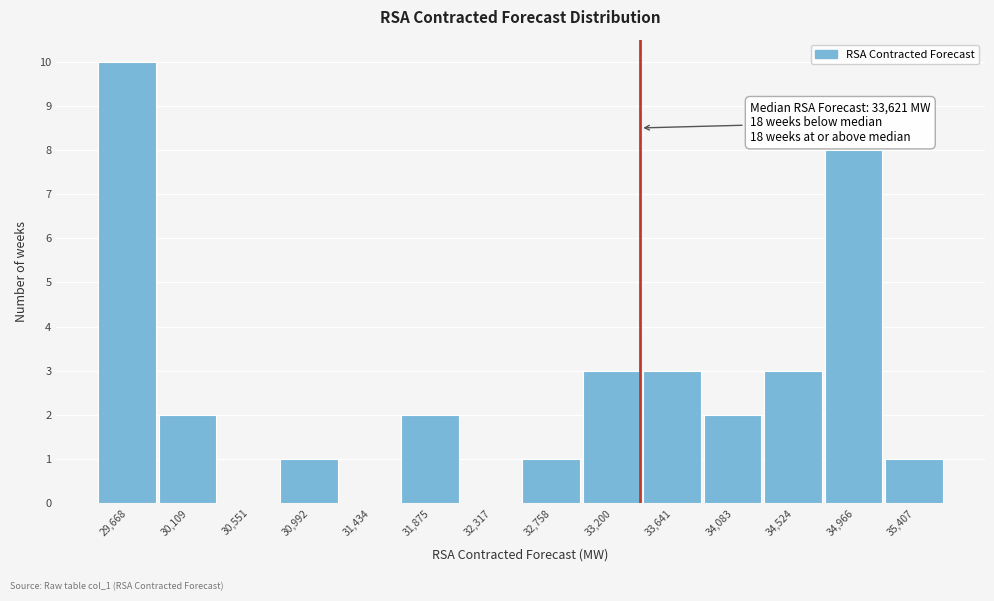

Reading left to right, transcribe all the data shown in this chart.

29,668=10	30,109=2	30,551=0	30,992=1	31,434=0	31,875=2	32,317=0	32,758=1	33,200=3	33,641=3	34,083=2	34,524=3	34,966=8	35,407=1